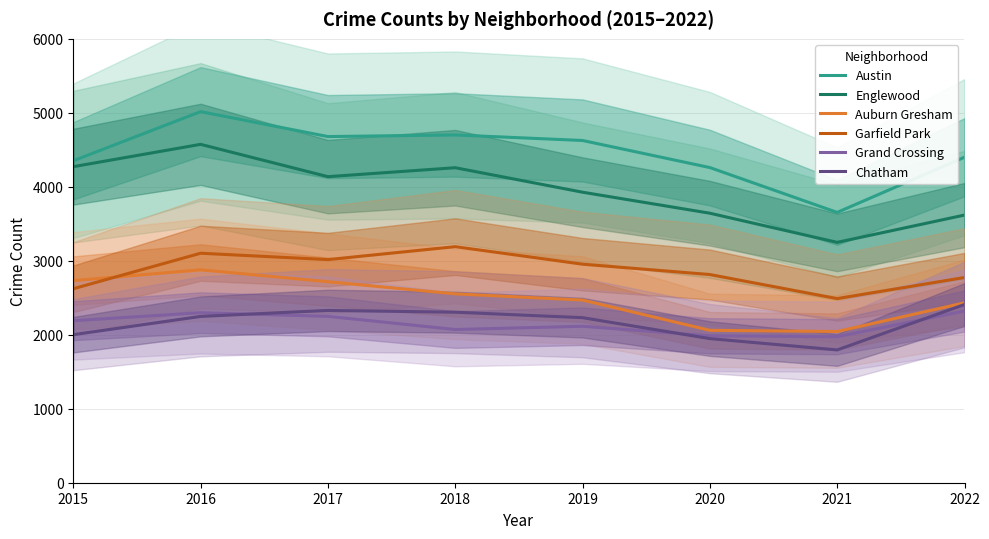

Reading left to right, what are all the values shown in this chart?

Austin: 2015=4352	2016=5016	2017=4679	2018=4701	2019=4626	2020=4260	2021=3654	2022=4400
Englewood: 2015=4272	2016=4574	2017=4137	2018=4258	2019=3927	2020=3643	2021=3249	2022=3618
Auburn Gresham: 2015=2732	2016=2878	2017=2717	2018=2553	2019=2469	2020=2060	2021=2044	2022=2432
Garfield Park: 2015=2622	2016=3102	2017=3016	2018=3191	2019=2954	2020=2814	2021=2489	2022=2774
Grand Crossing: 2015=2190	2016=2298	2017=2249	2018=2071	2019=2115	2020=1986	2021=1974	2022=2321
Chatham: 2015=2001	2016=2248	2017=2329	2018=2305	2019=2231	2020=1948	2021=1795	2022=2409